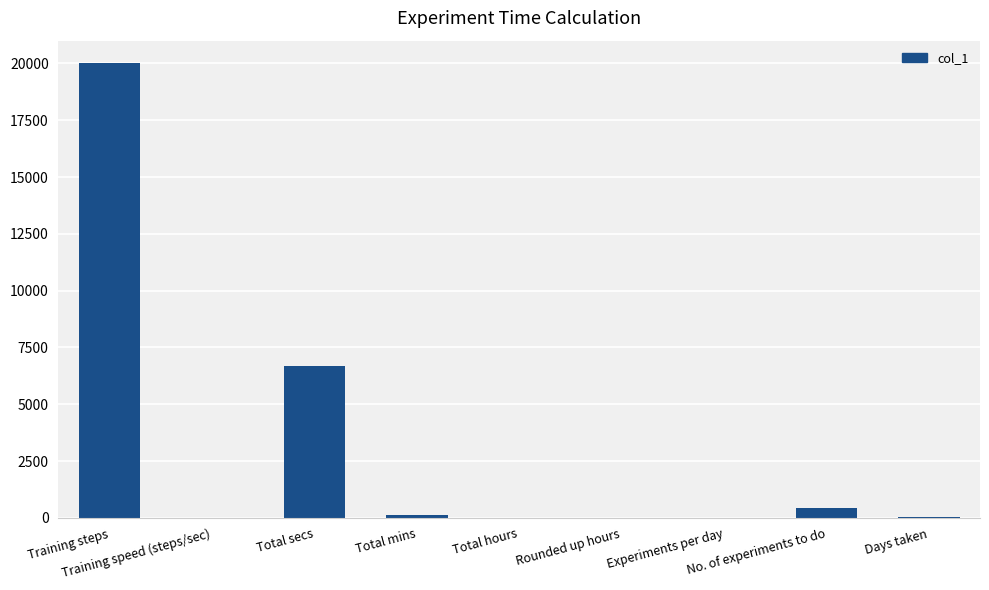

What is the greatest value displayed?

20000.0